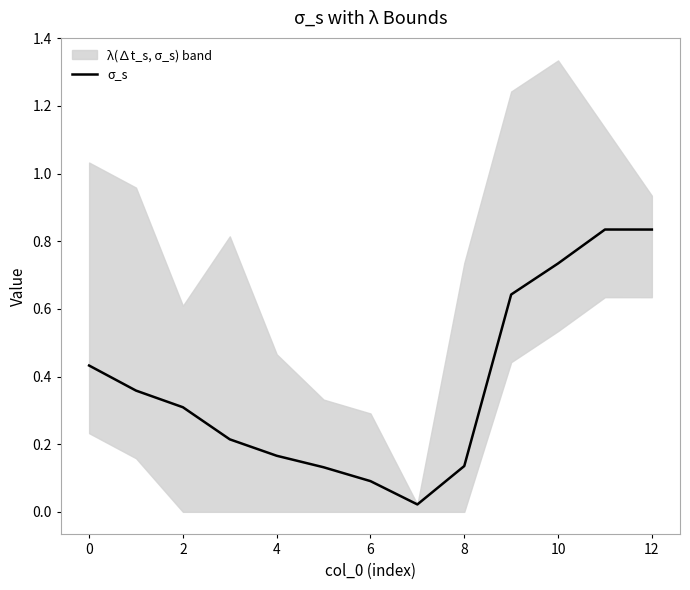

Reading left to right, transcribe all the data shown in this chart.

0.4	0.4	0.3	0.2	0.2	0.1	0.1	0.0	0.1	0.6	0.7	0.8	0.8